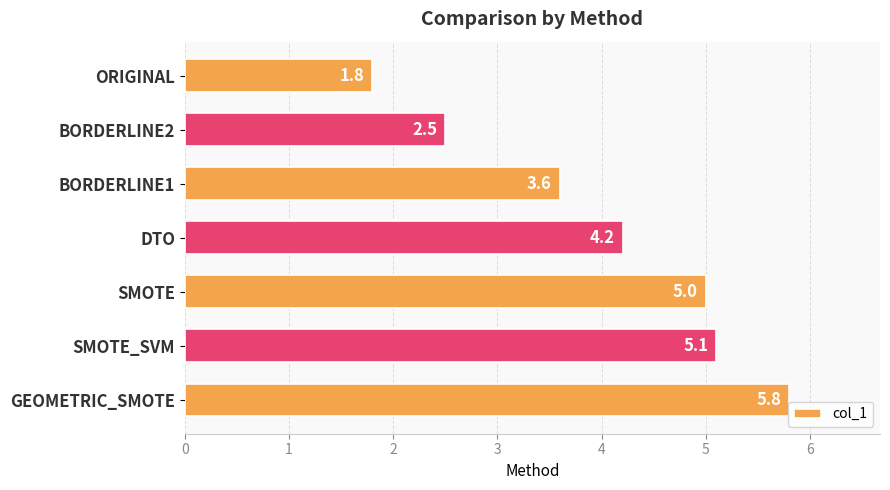

Rank the categories by value from highest to lowest.

GEOMETRIC_SMOTE, SMOTE_SVM, SMOTE, DTO, BORDERLINE1, BORDERLINE2, ORIGINAL